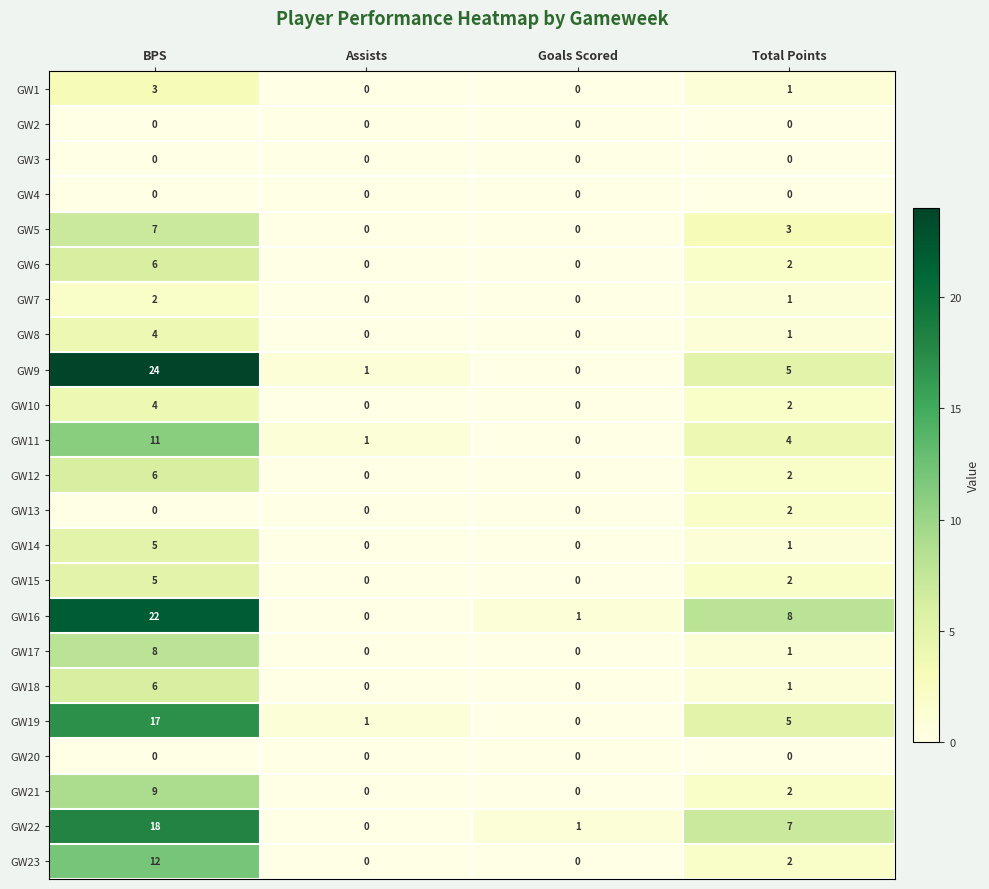

What is the sum of the GW21 values at Assists and BPS?

9